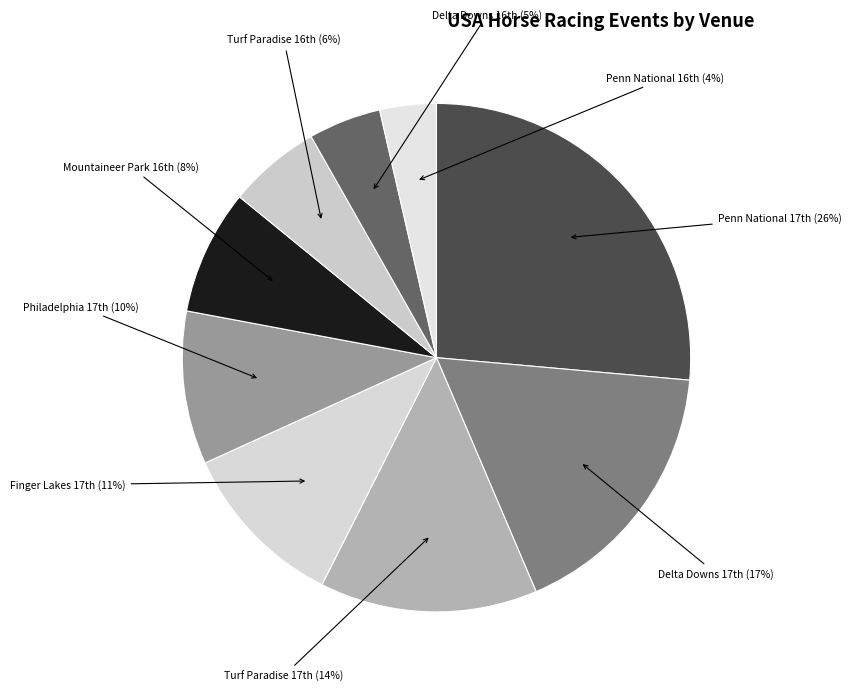

Count the number of slices in the pie.

9